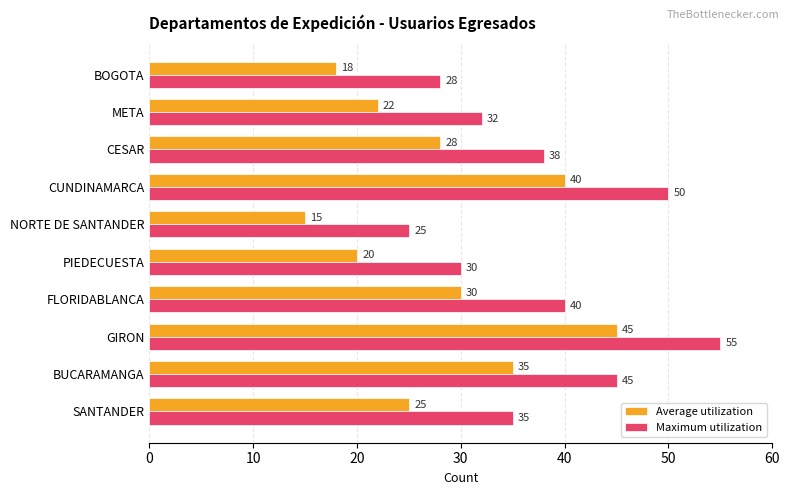

True or false: Maximum utilization has a value of 18 at PIEDECUESTA.

False